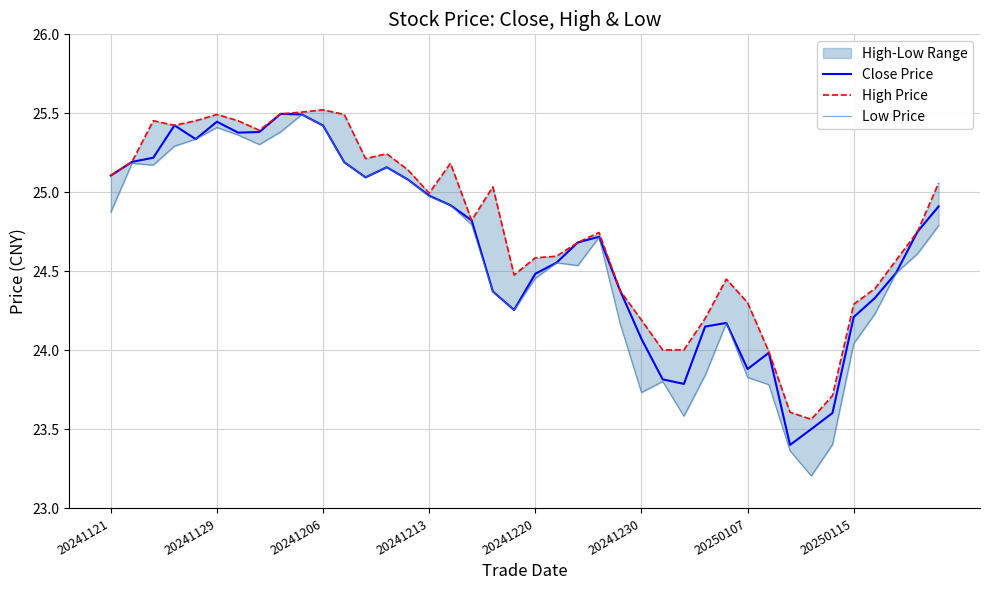

The value of High Price at 23 is 41.3. True or false?

False